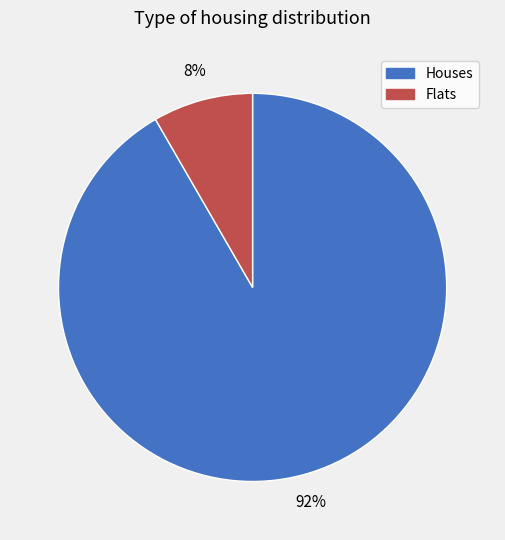

To the nearest percent, what is the average slice percentage?

50%